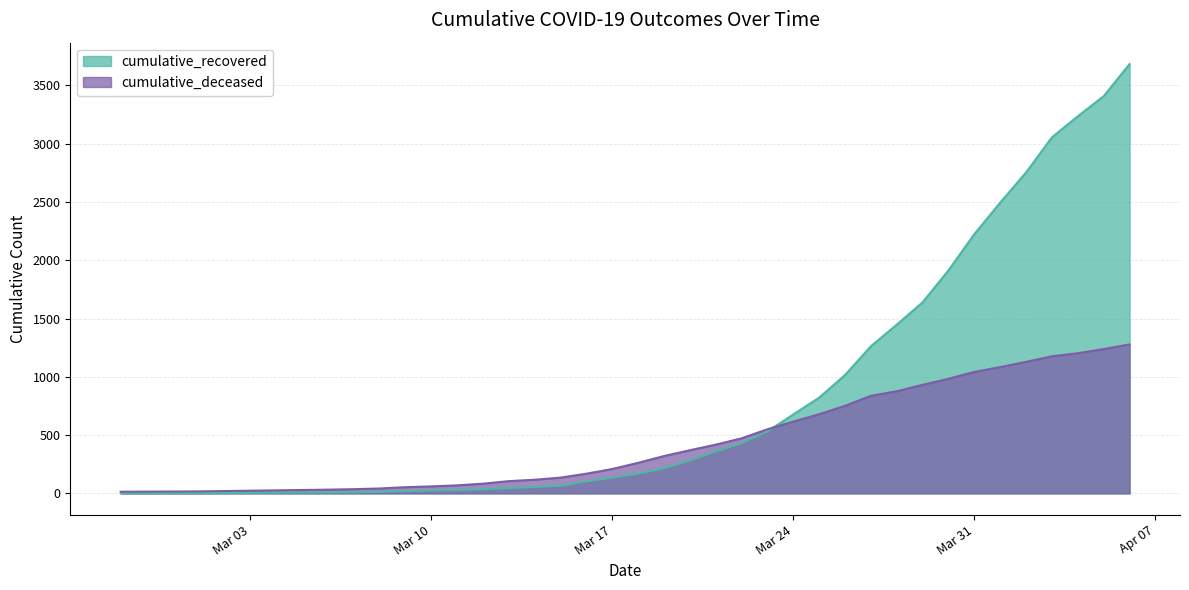

List the series in order of their peak value, highest first.

cumulative_recovered, cumulative_deceased